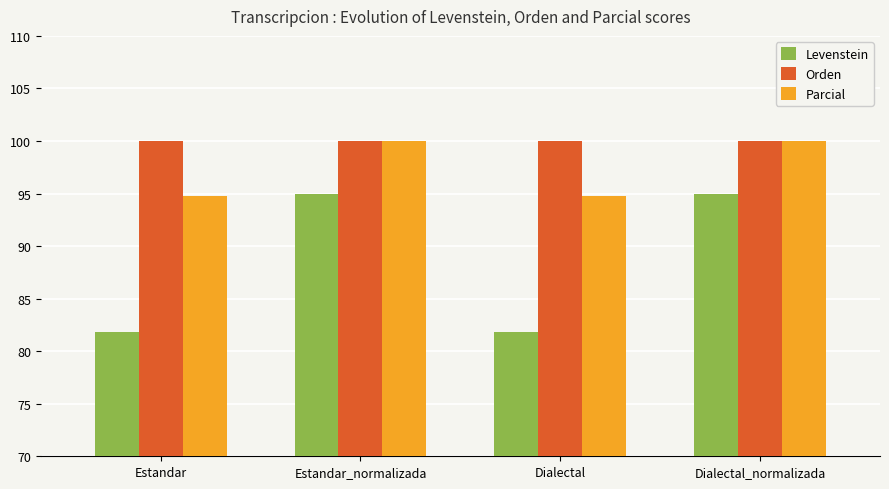

Reading left to right, list all the values displayed in this chart.

Levenstein: Estandar=81.8	Estandar_normalizada=95.0	Dialectal=81.8	Dialectal_normalizada=95.0
Orden: Estandar=100.0	Estandar_normalizada=100.0	Dialectal=100.0	Dialectal_normalizada=100.0
Parcial: Estandar=94.7	Estandar_normalizada=100.0	Dialectal=94.7	Dialectal_normalizada=100.0